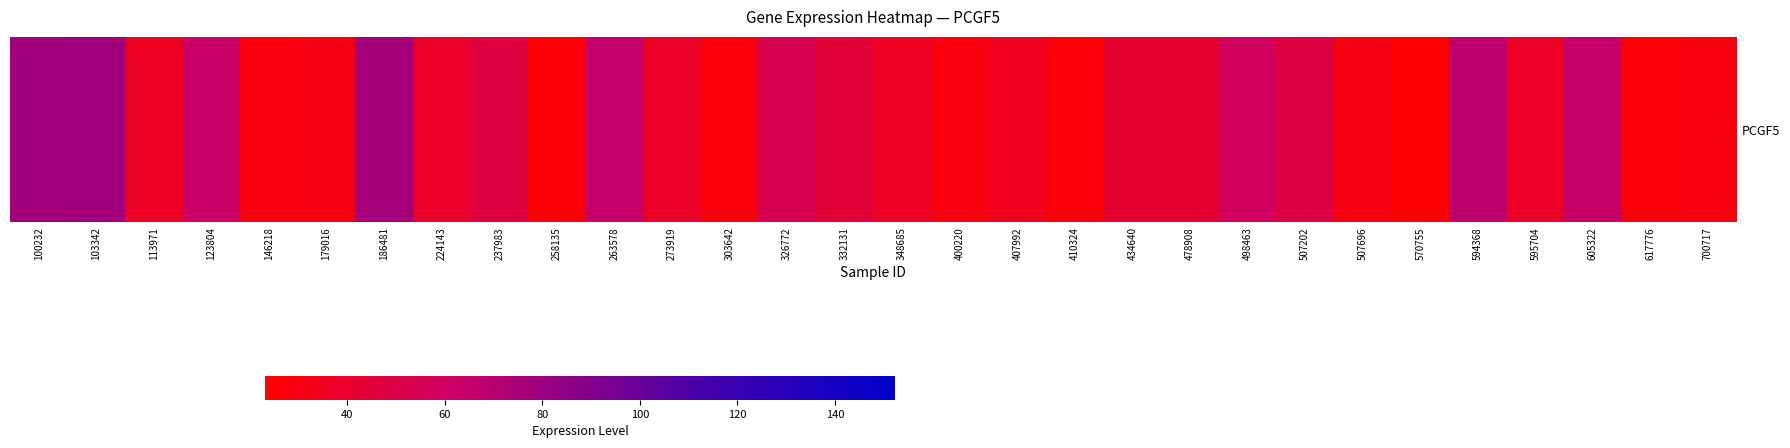

Which has a higher value, 332131 or 113971?

332131